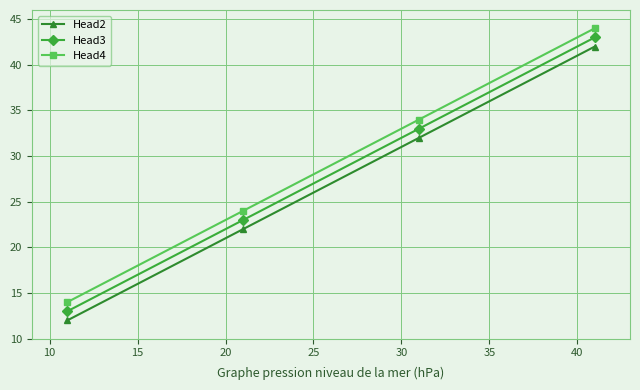

Does the chart have visible grid lines?

Yes